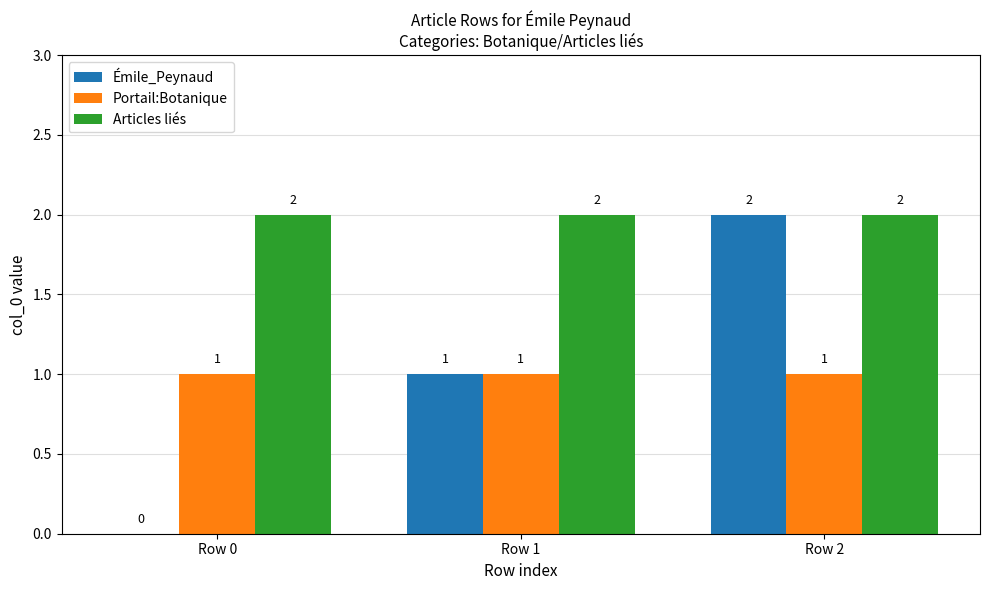

Between Row 1 and Row 2, which series saw the biggest shift?

Émile_Peynaud